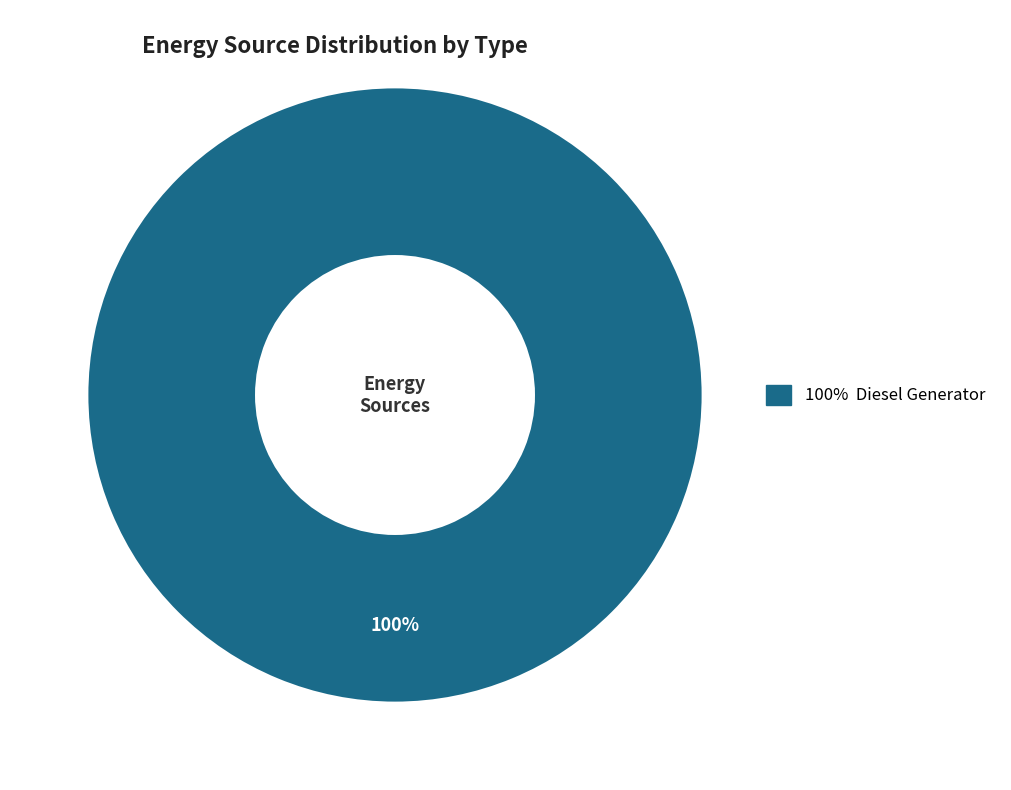

Is there any slice that represents more than half of the pie?

Yes